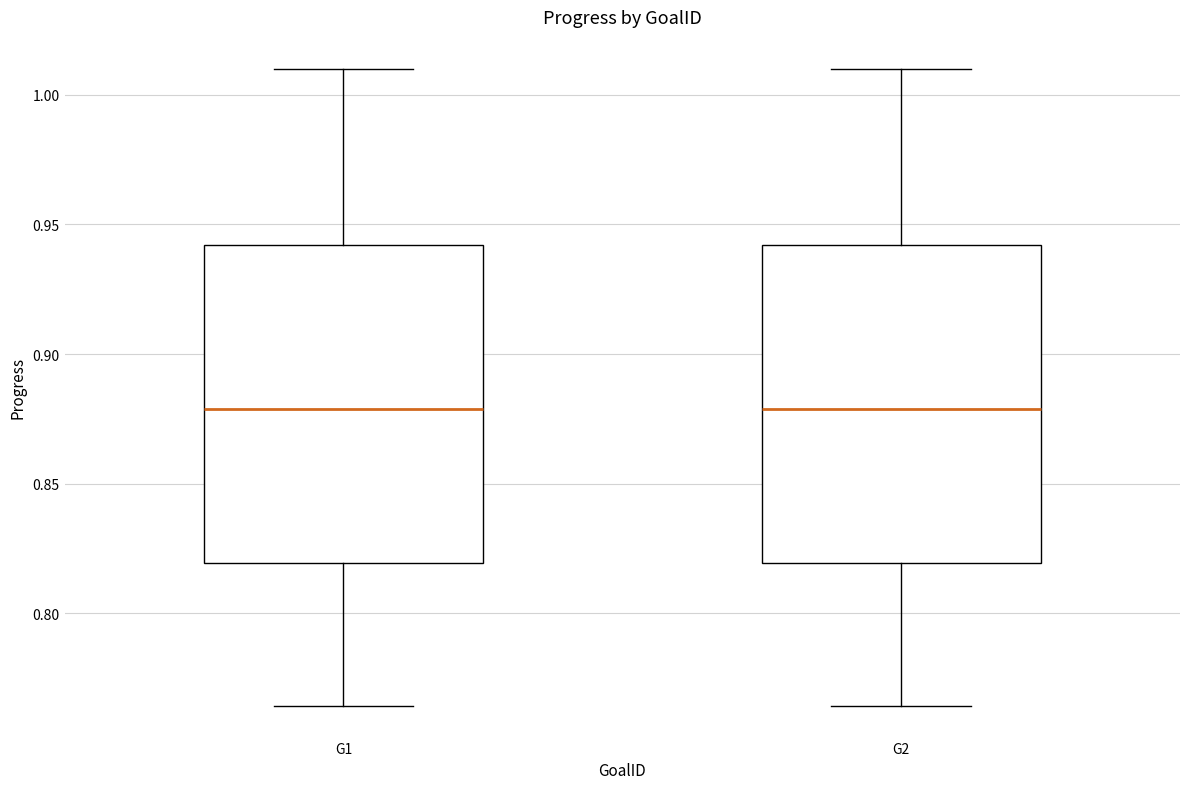

Where does the median line of the box for G2 sit on the y-axis? The values are not printed on the chart, so give them approximately, as read against the axis.

0.880